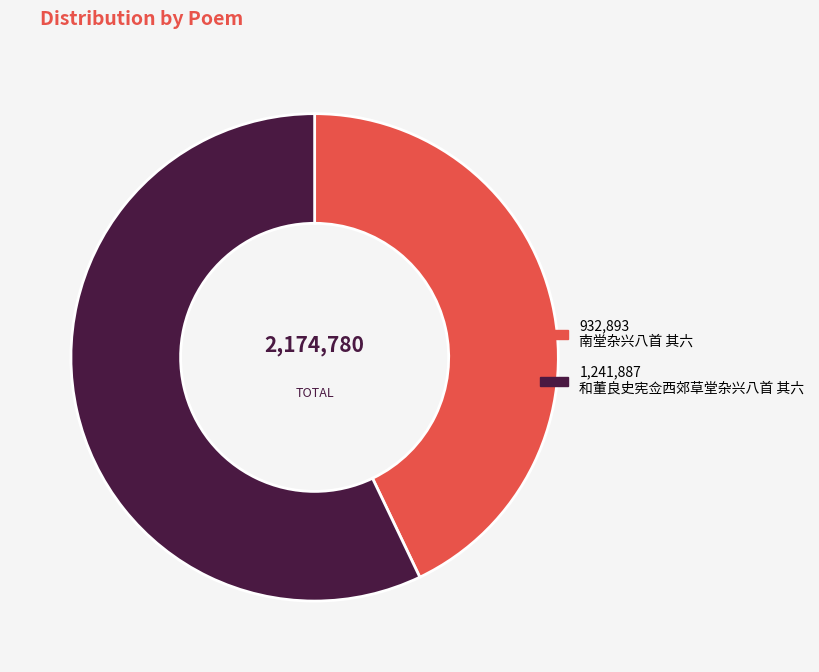

Is there a majority slice in this chart?

Yes